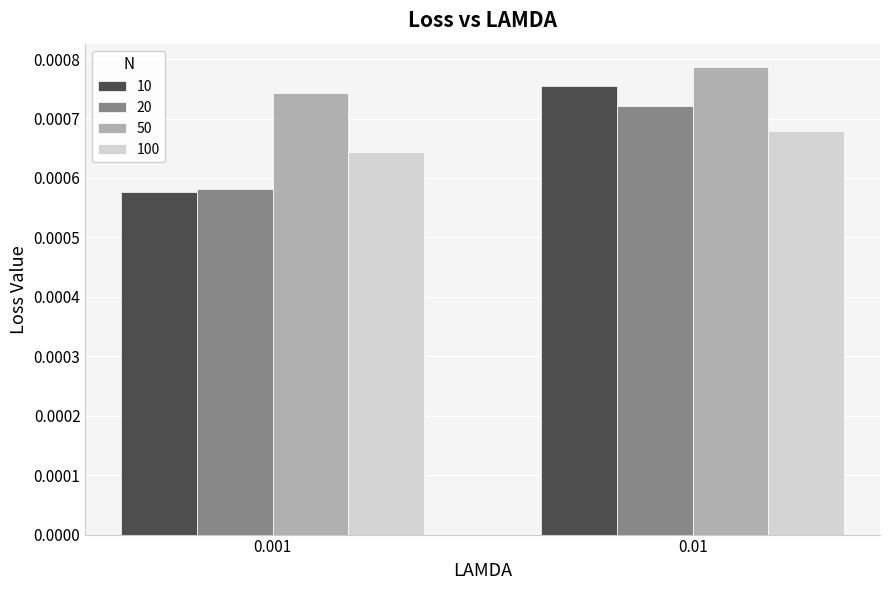

Rank the categories by 10 value from lowest to highest.

0.001, 0.01